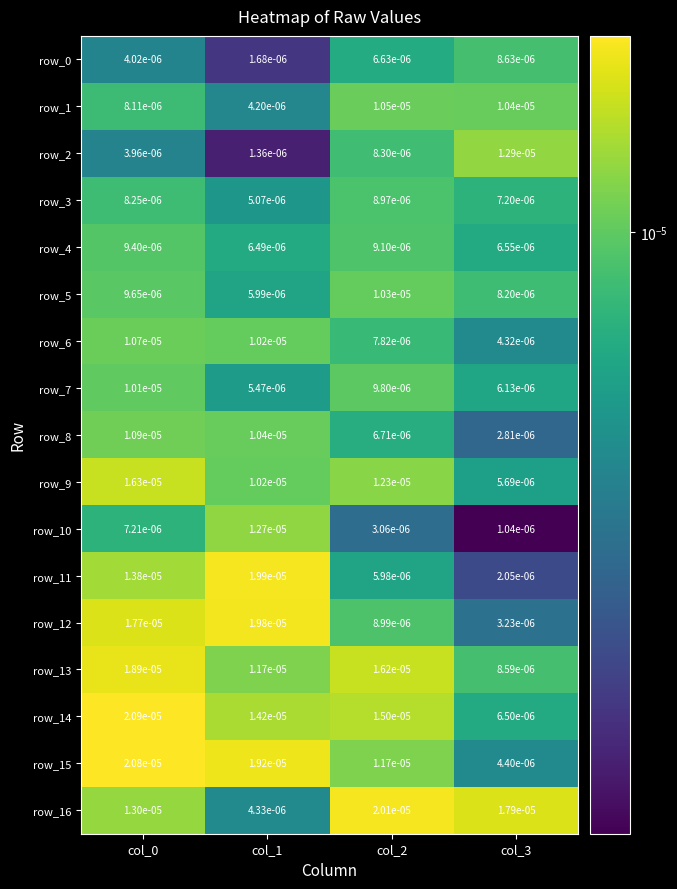

The row_8 series shows 0.0 at col_0. True or false?

False